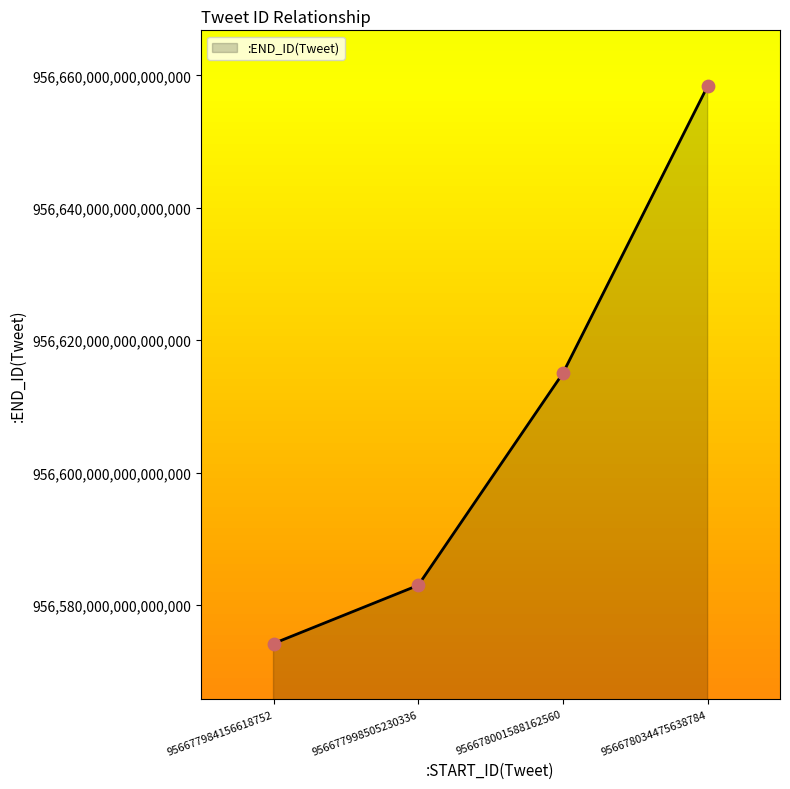

Which has a higher value, 956677984156618752 or 956678001588162560?

956678001588162560